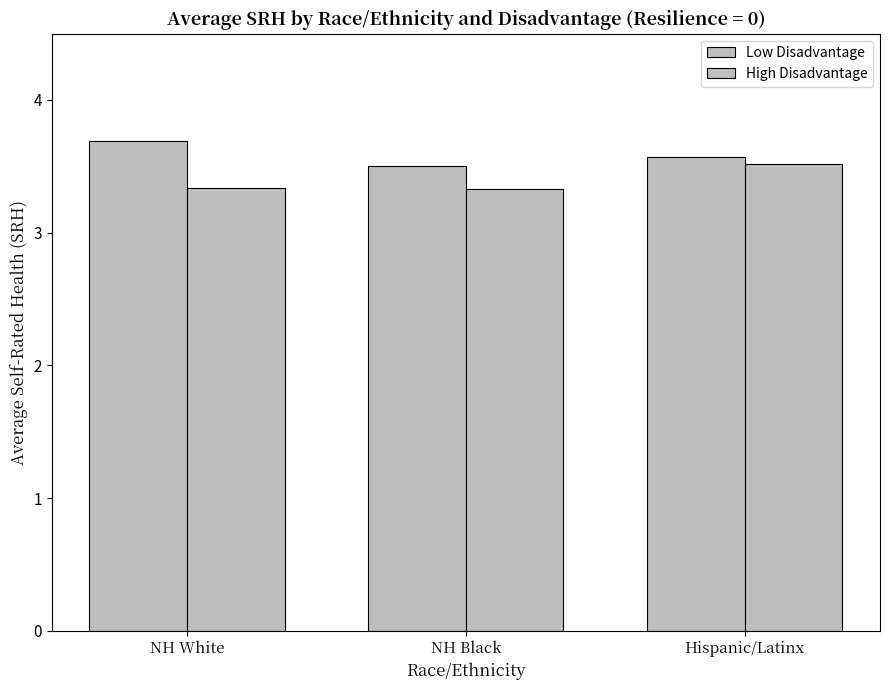

Reading right to left, list all the values displayed in this chart.

Low Disadvantage: 3.6	3.5	3.7
High Disadvantage: 3.5	3.3	3.3